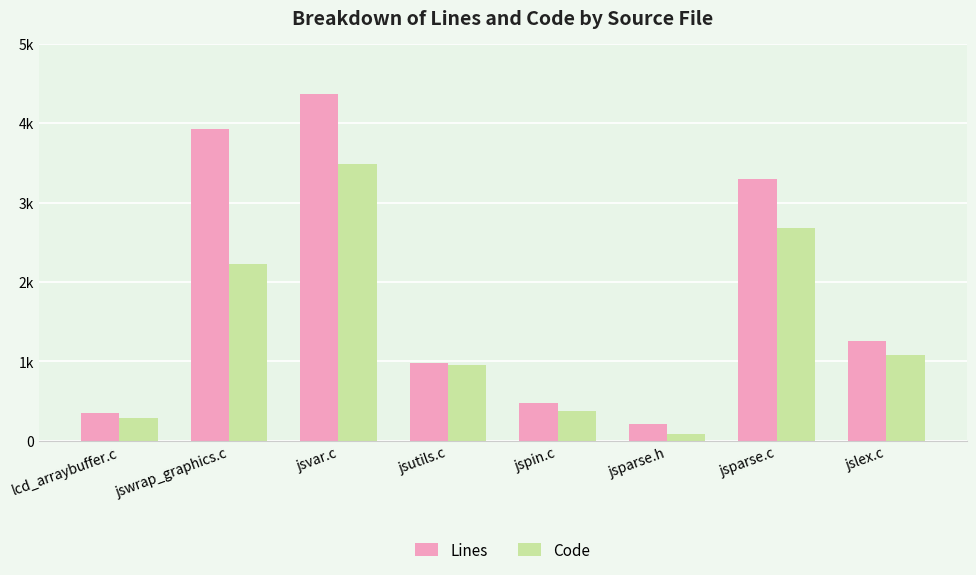

Rank the series by their maximum value, from lowest to highest.

Code, Lines